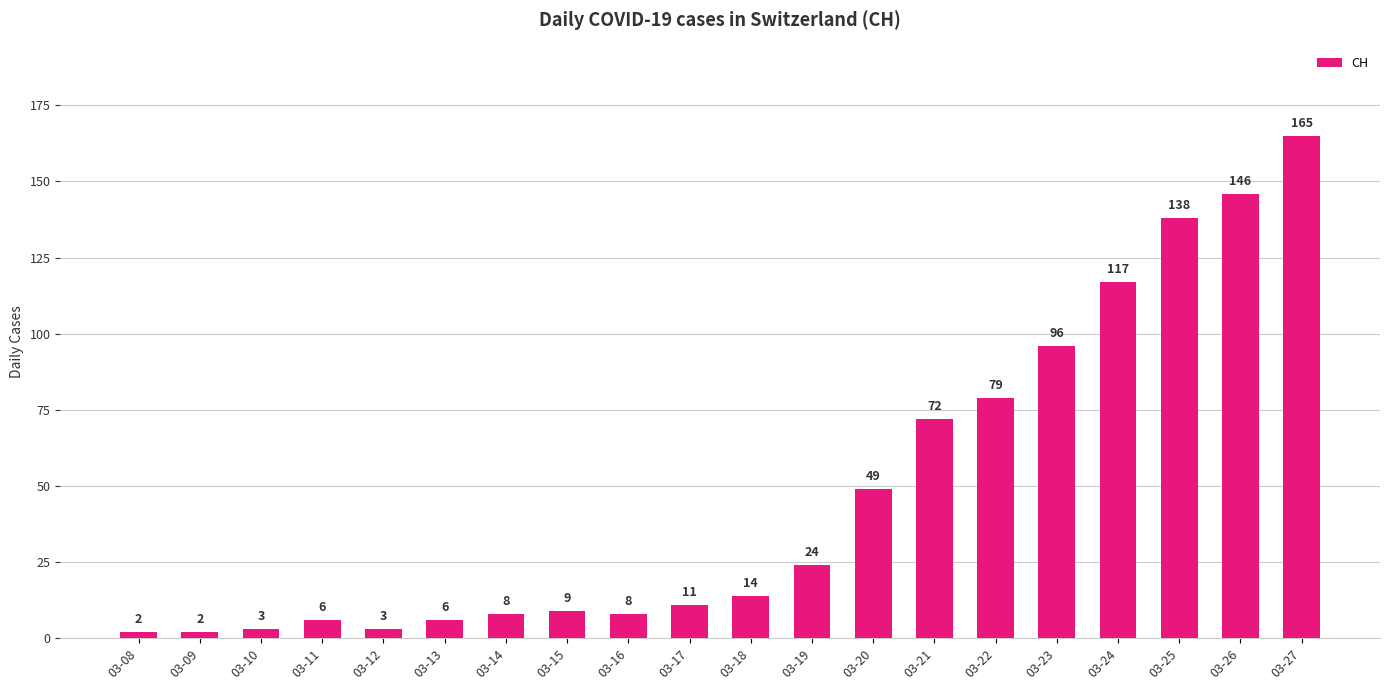

Are the bars horizontal?

No